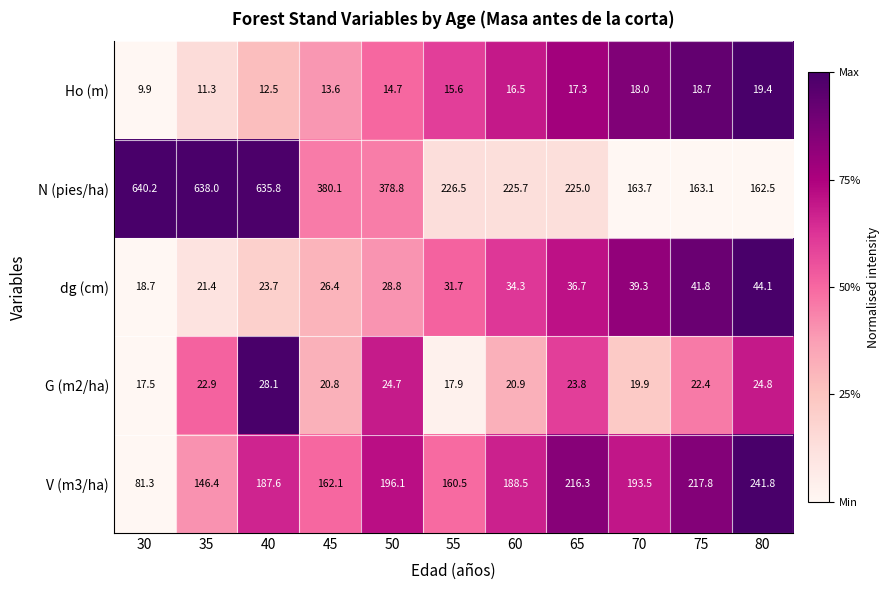

At which category is the sum across all series the highest?

40